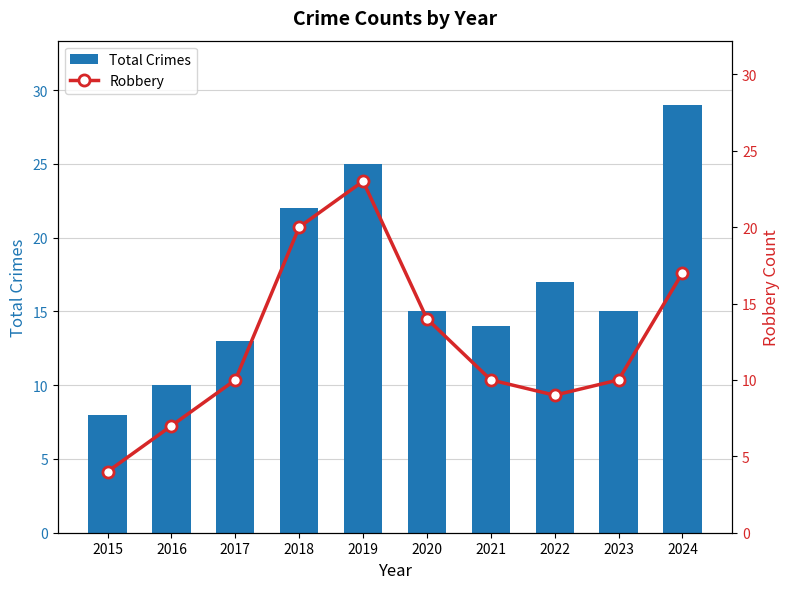

What is the average value of the Total Crimes series?

17